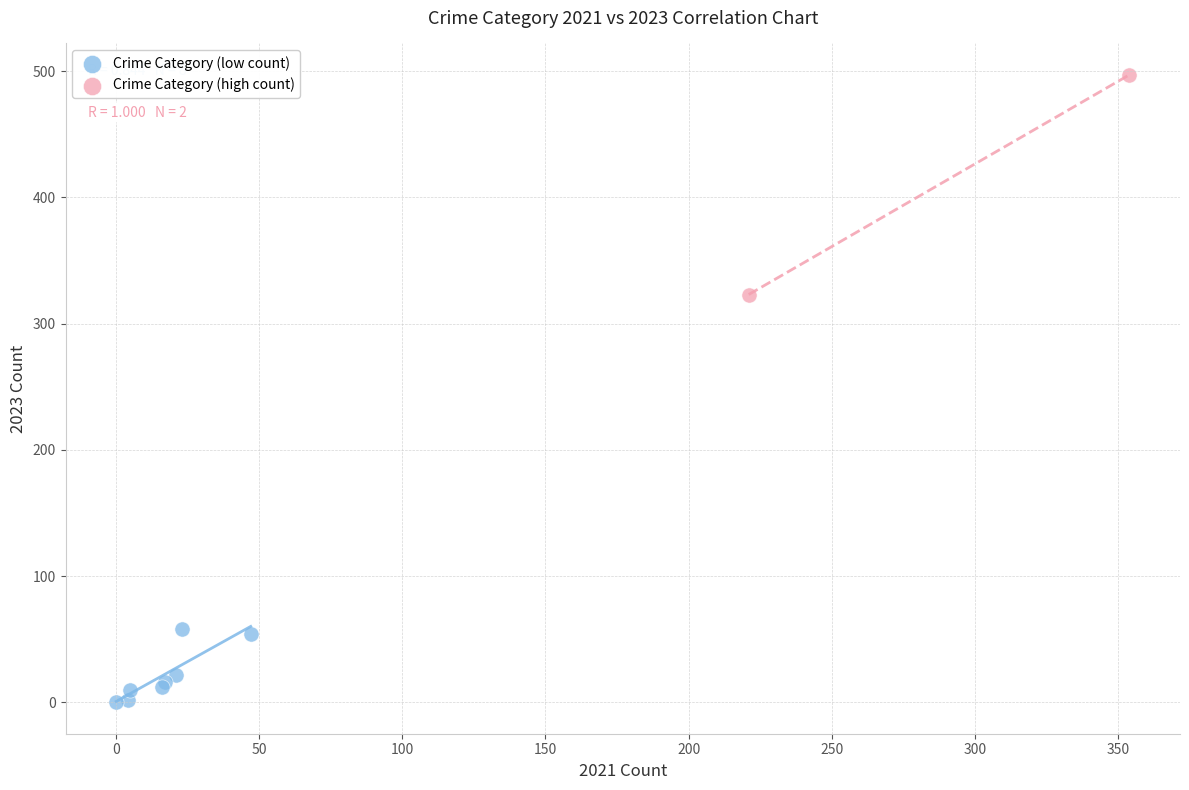

Which series contains the lowest Y value?

Crime Category (low count)